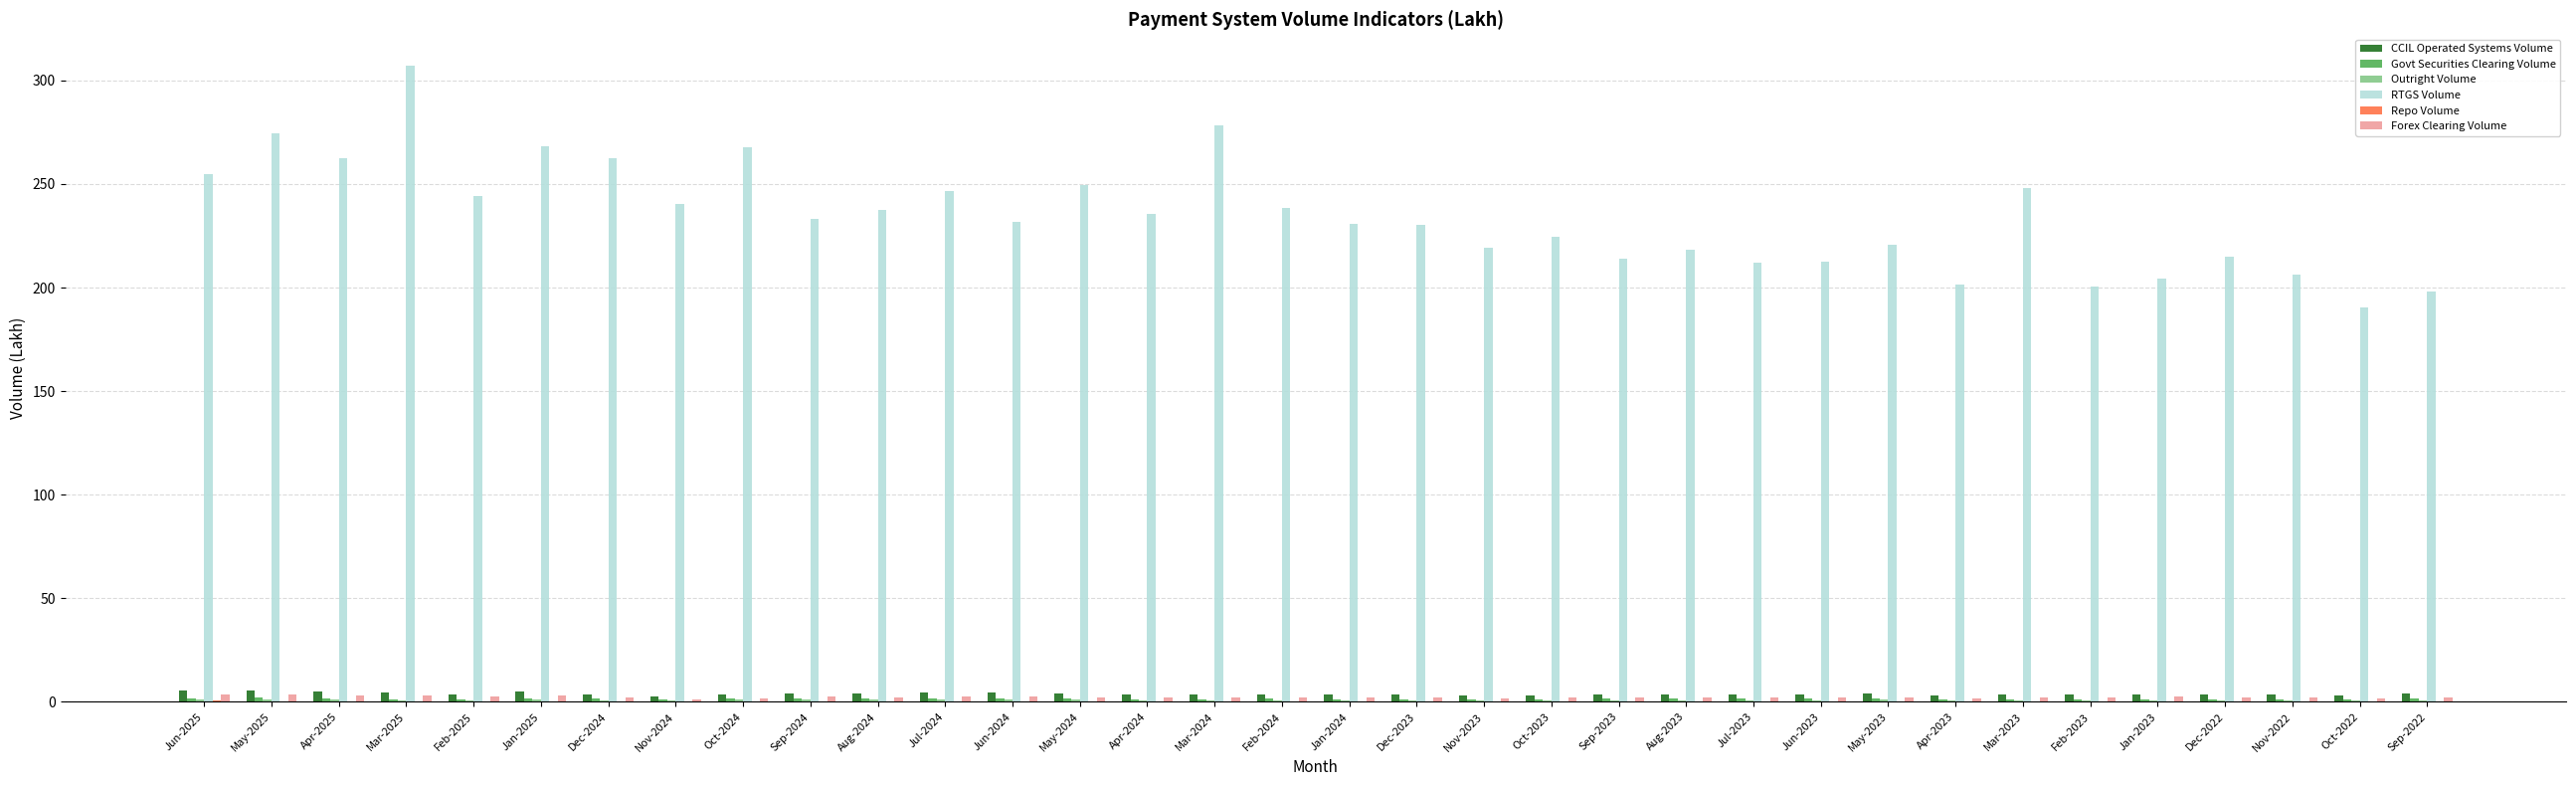

Between Mar-2025 and May-2024, which series saw the biggest shift?

RTGS Volume